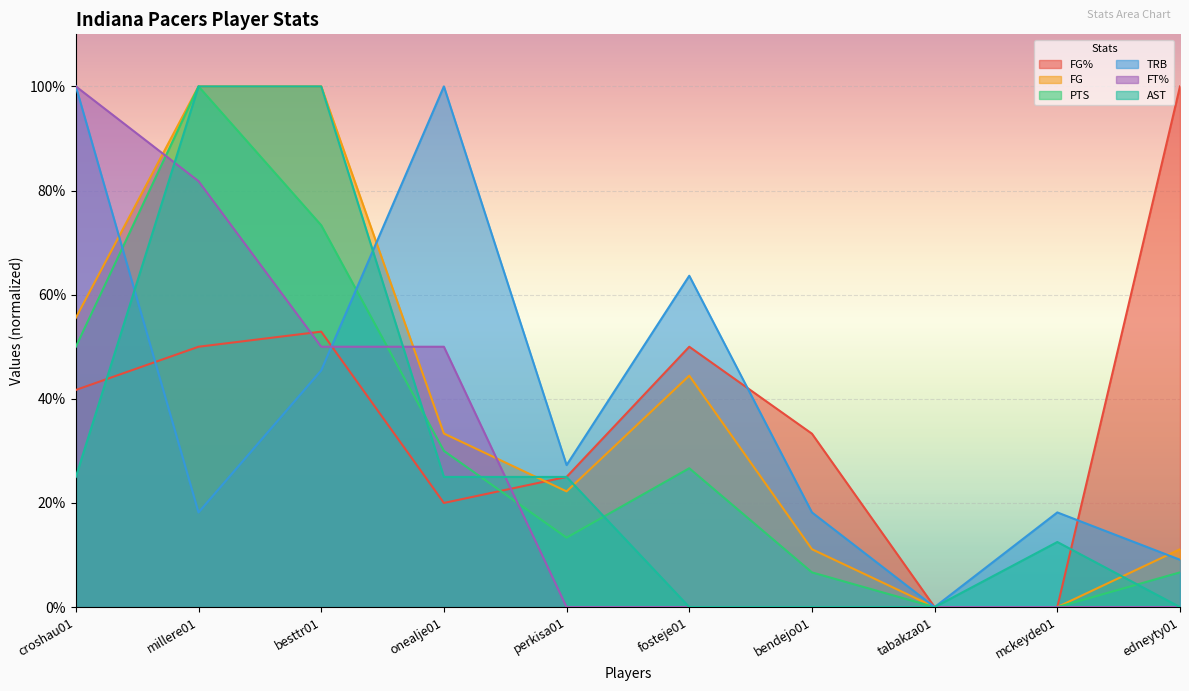

Which series changed the most between tabakza01 and mckeyde01?

TRB